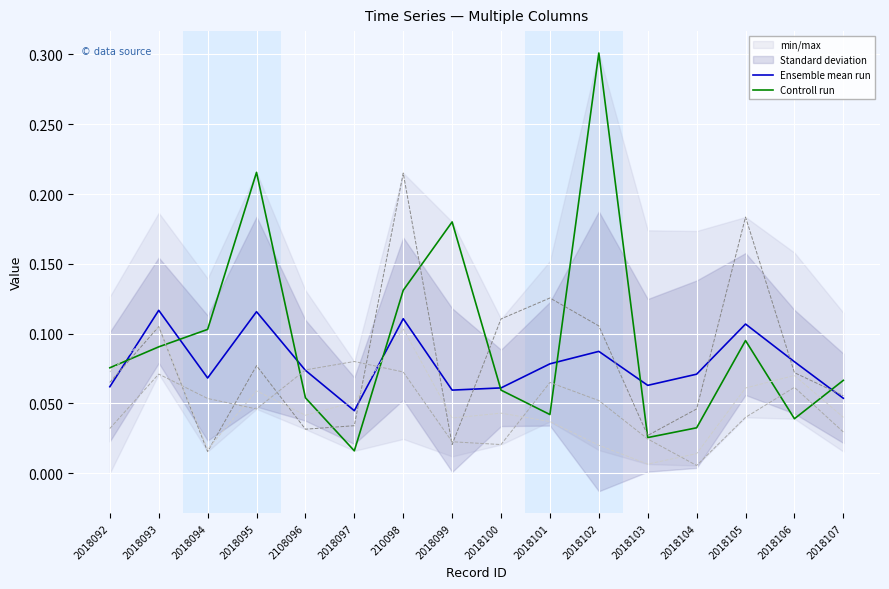

Between 2018097 and 2018106, which series saw the biggest shift?

Ensemble mean run